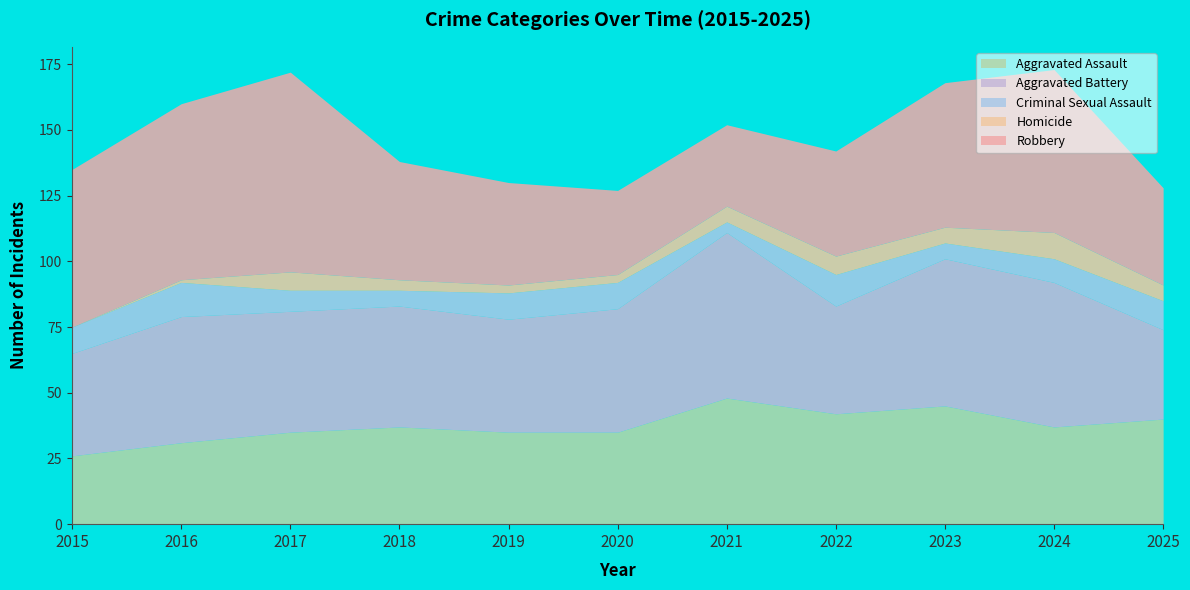

True or false: Aggravated Assault and Criminal Sexual Assault cross at least once.

False